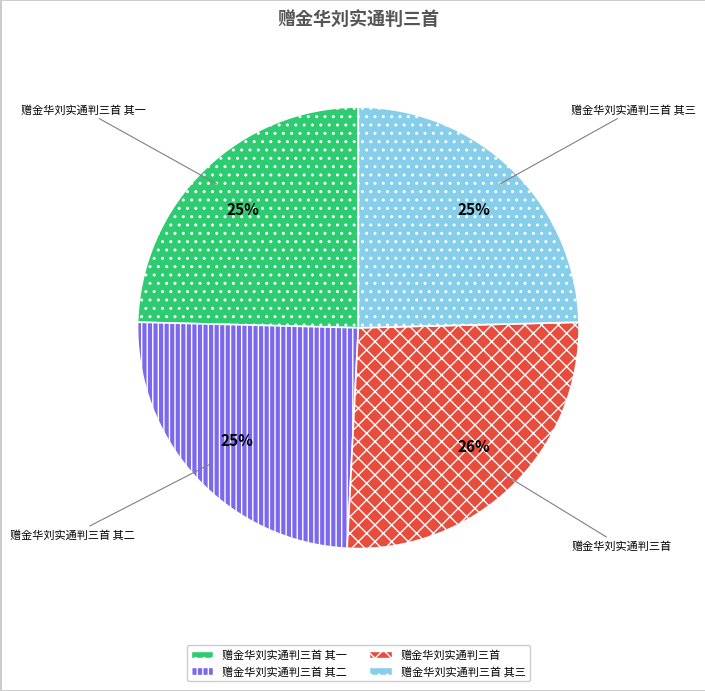

Does any single category account for the majority?

No